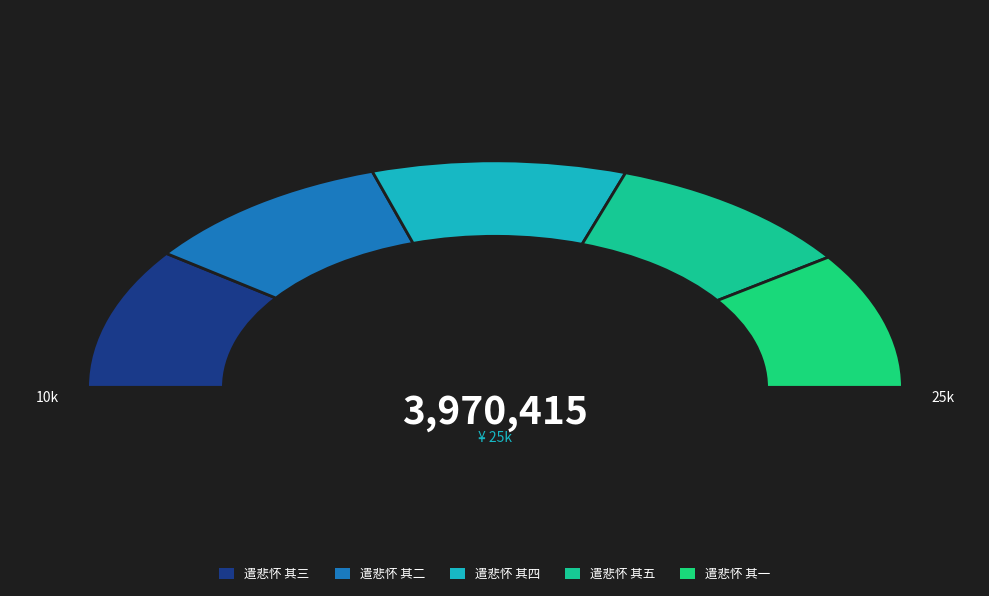

To the nearest percent, what portion does 遣悲怀 其五 represent?

20%